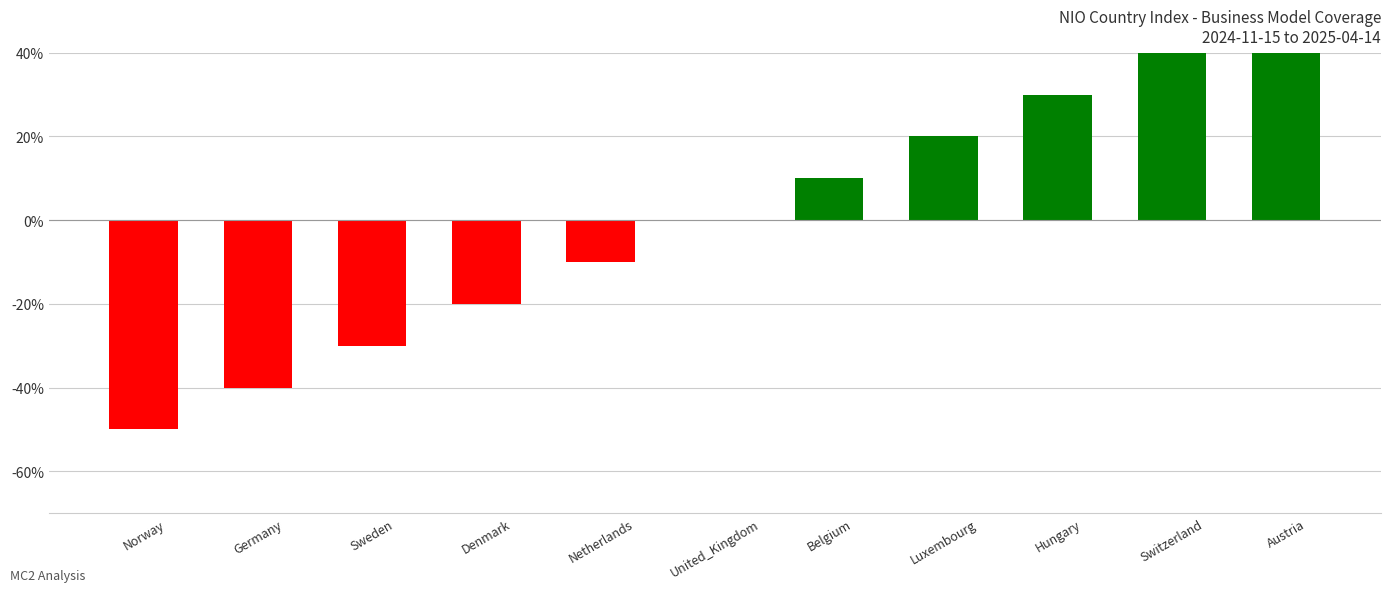

Reading left to right, what are all the values shown in this chart?

-50	-40	-30	-20	-10	0	10	20	30	40	50